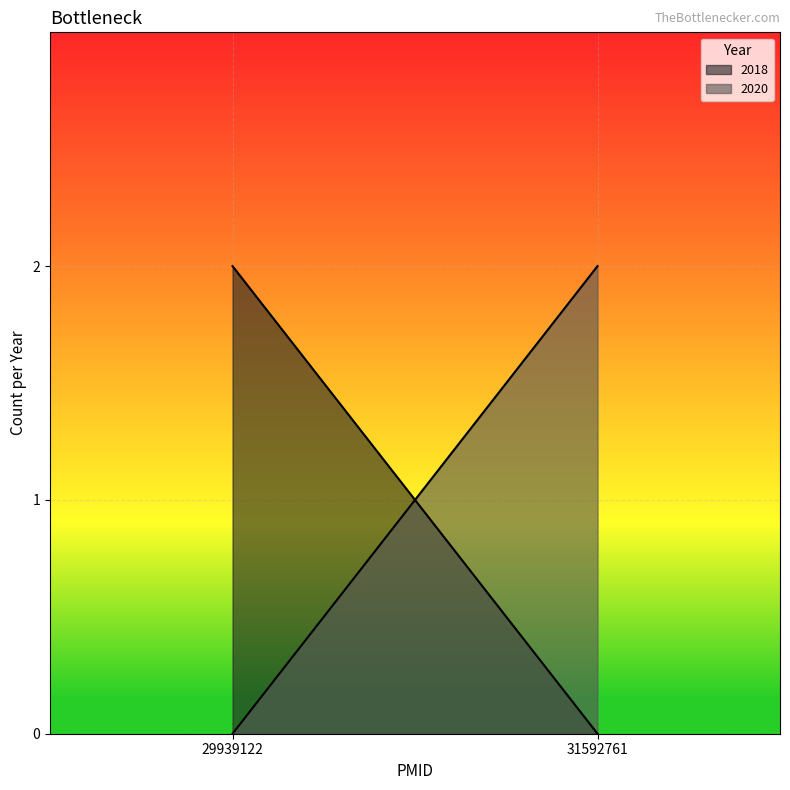

Rank the categories by value from lowest to highest.

29939122, 29939122, 31592761, 31592761